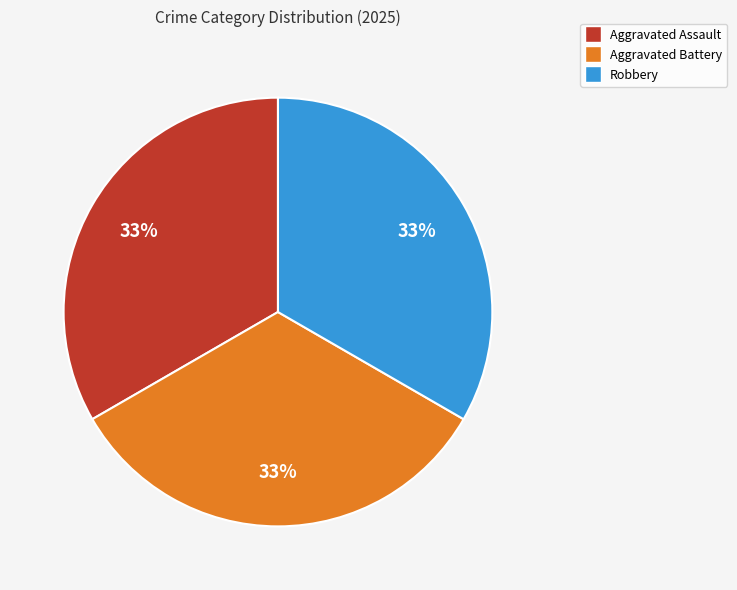

Is there any slice that represents more than half of the pie?

No